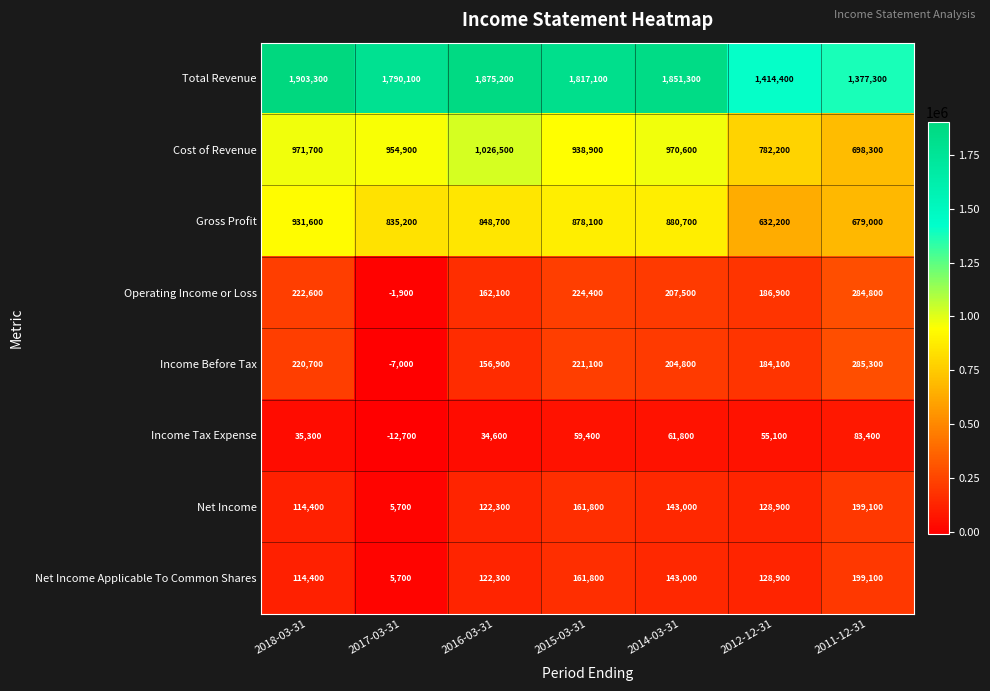

What is the total value across all series at 2011-12-31?

3806300